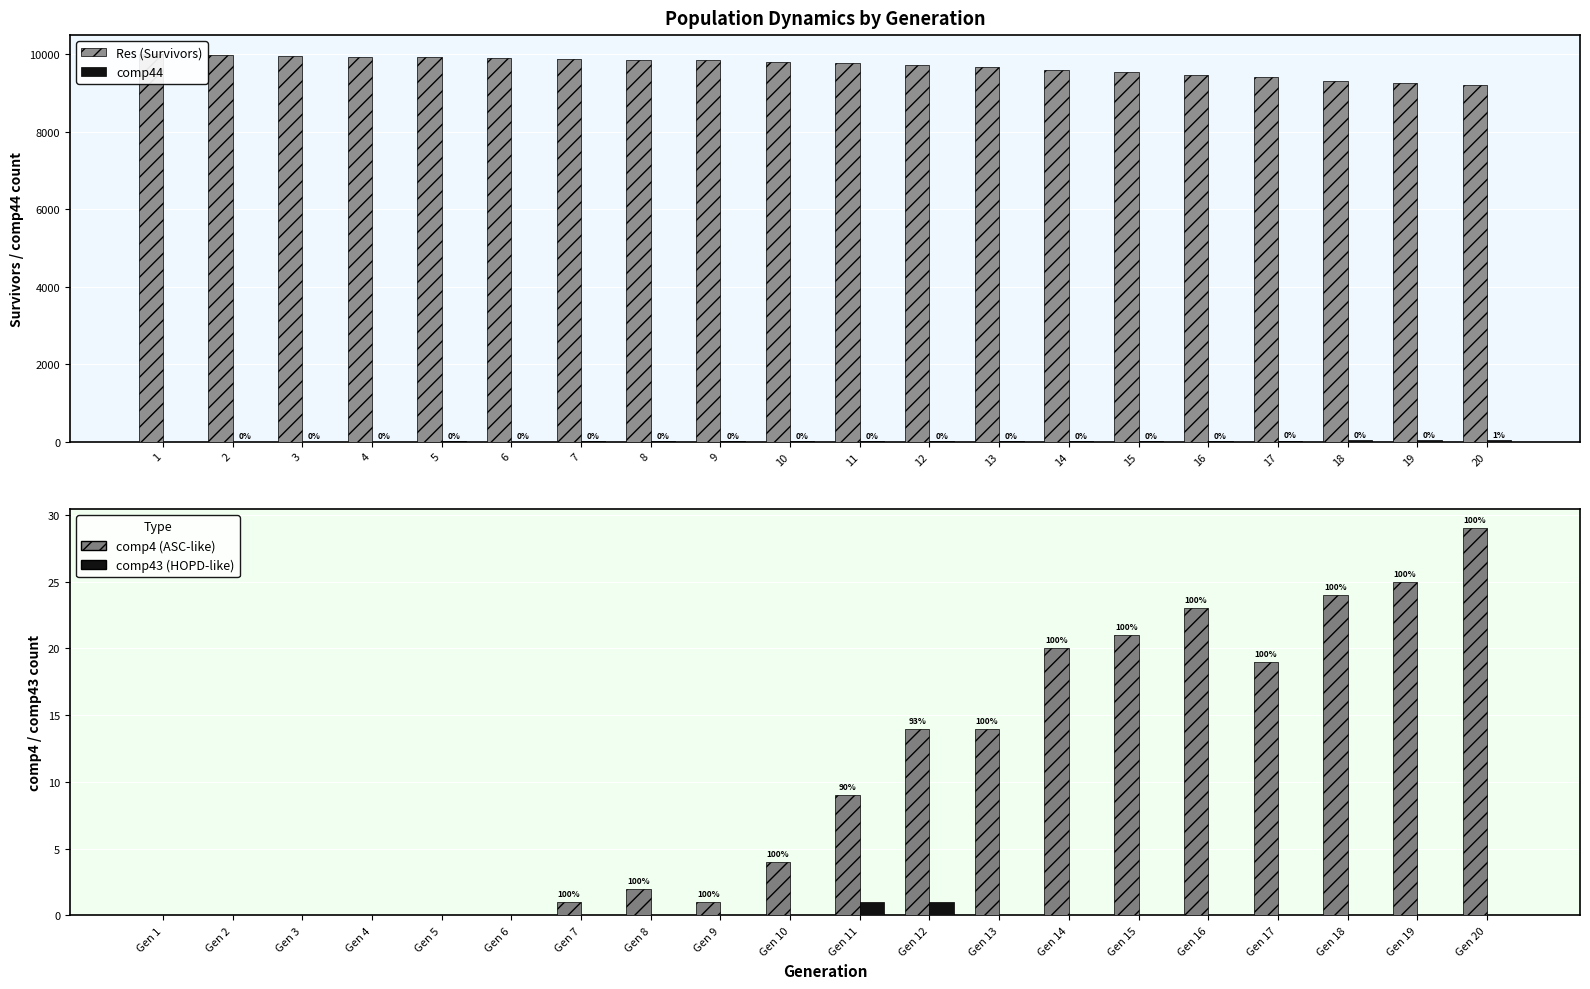

What is the spread (max minus min) of values at 20?

9213